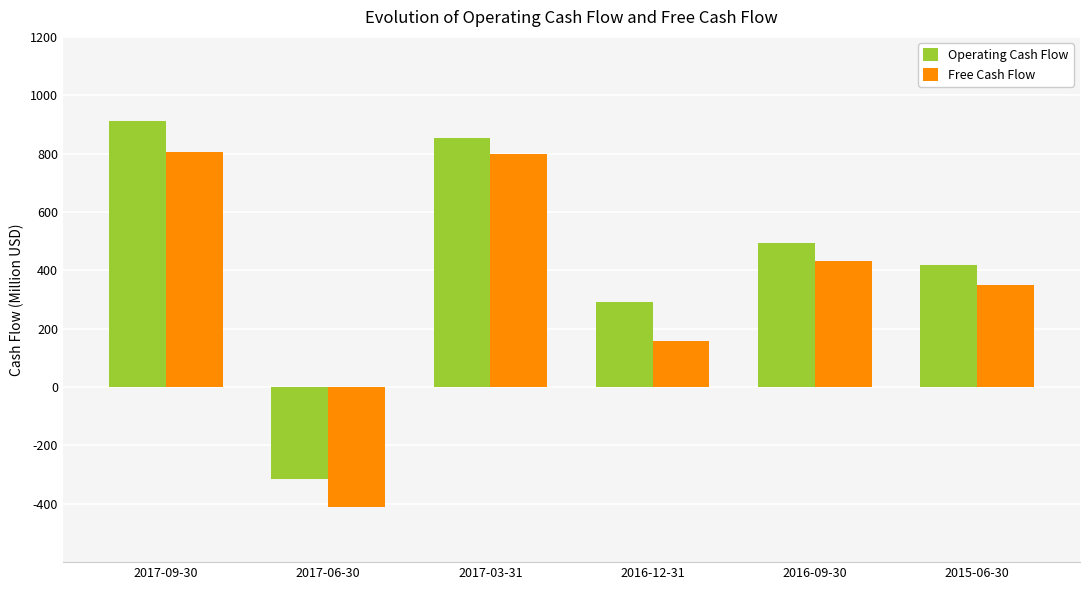

What is the spread (max minus min) of values at 2015-06-30?

66000000